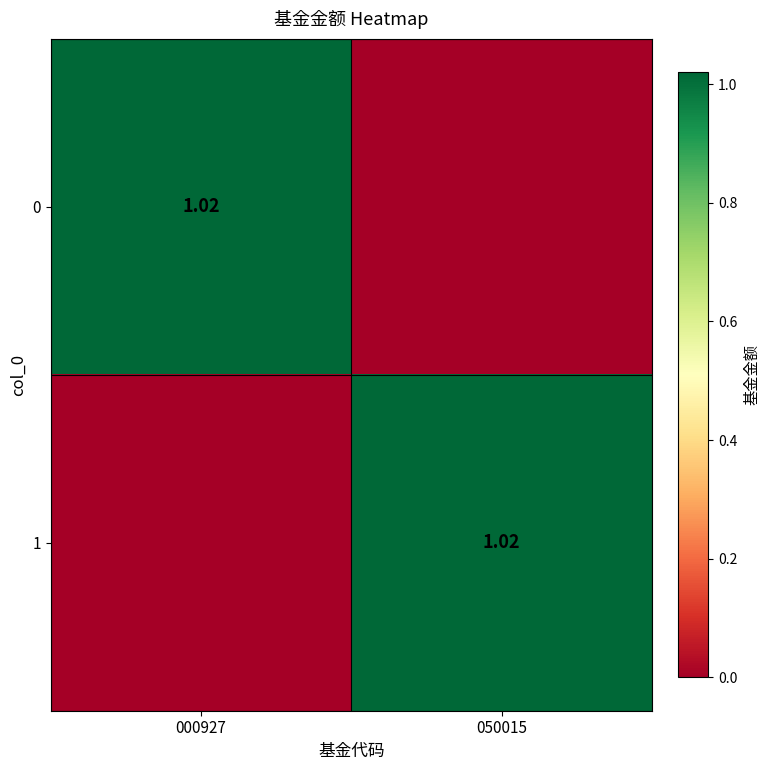

How many values in 1 are above zero?

1